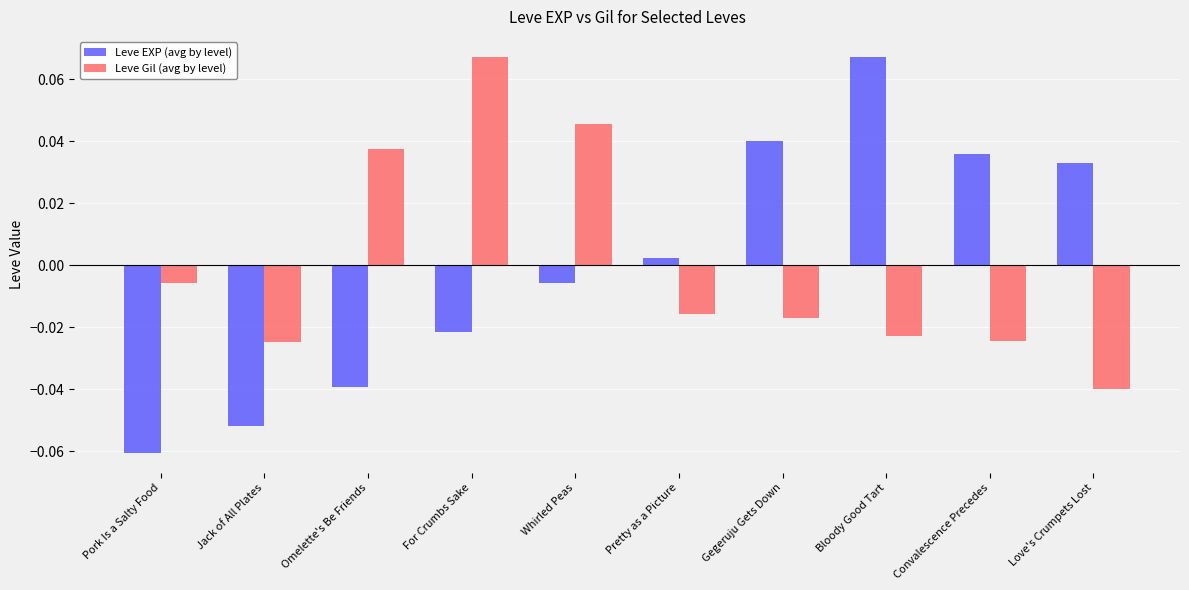

What position from the right is Pork Is a Salty Food?

10